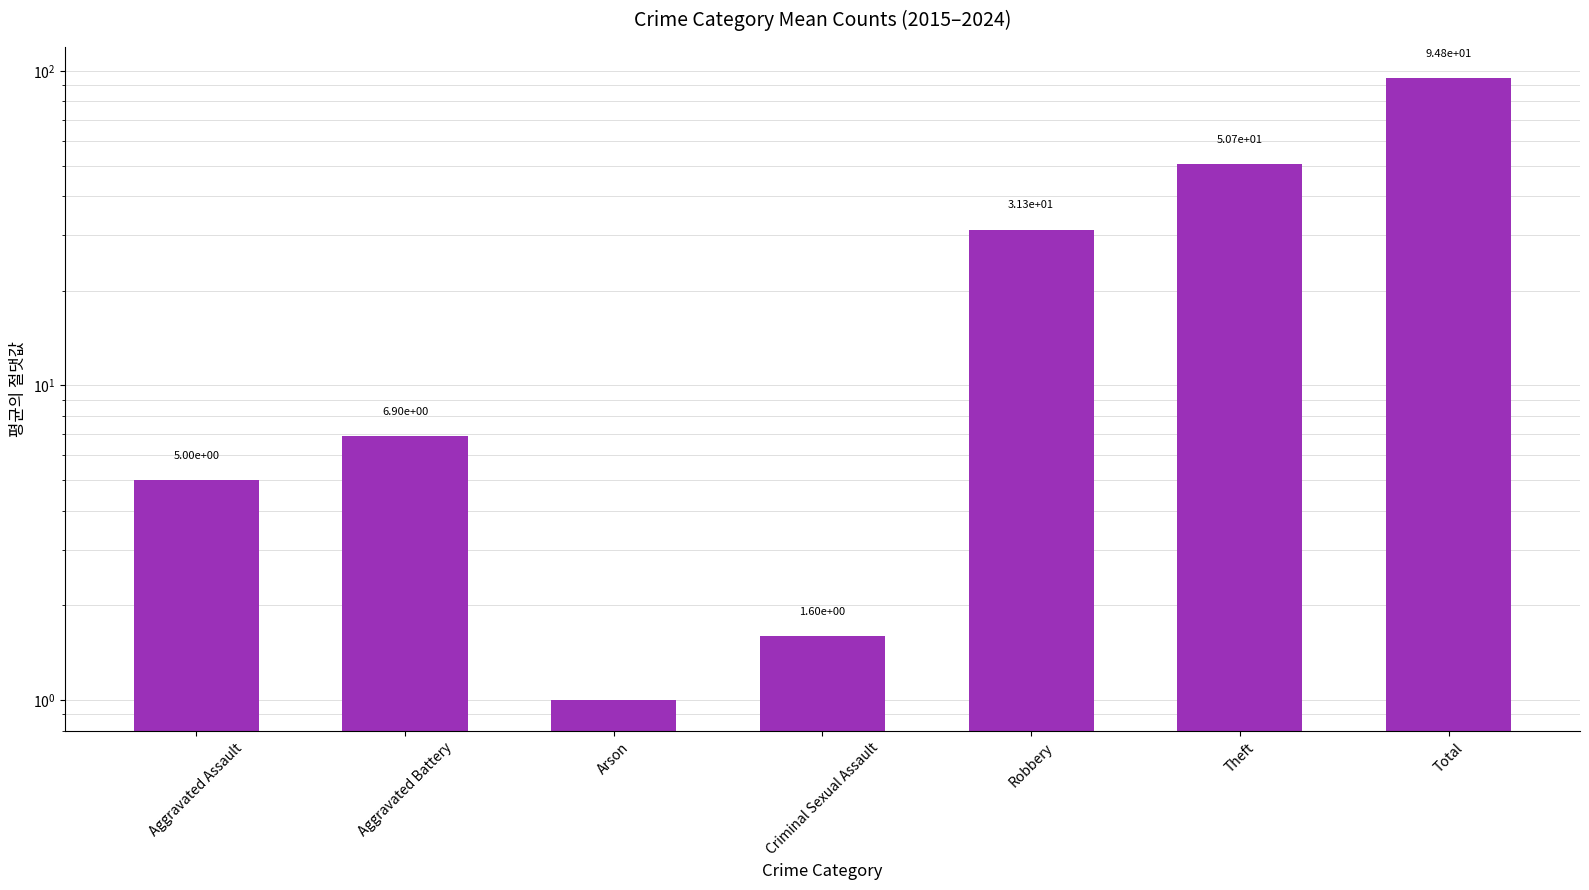

What is the value of the 3rd bar from the left?

1.0